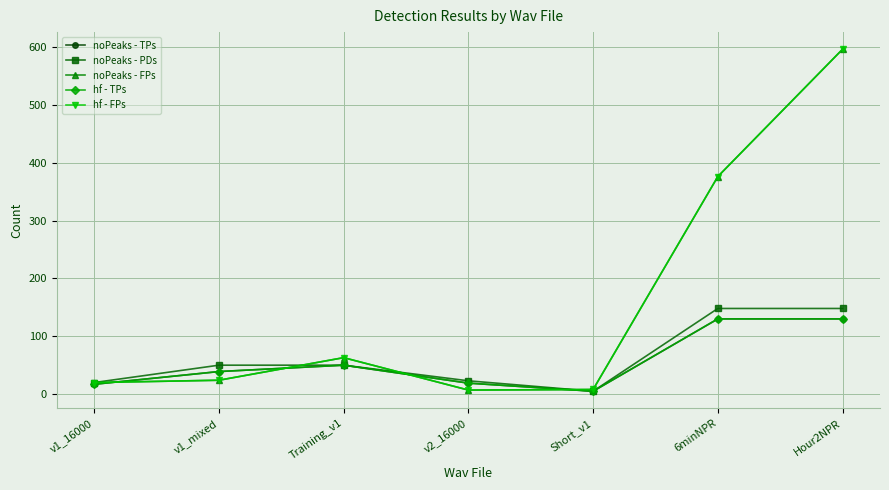

Reading right to left, list all the values displayed in this chart.

noPeaks - TPs: Hour2NPR=130	6minNPR=130	Short_v1=5	v2_16000=19	Training_v1=50	v1_mixed=39	v1_16000=17
noPeaks - PDs: Hour2NPR=148	6minNPR=148	Short_v1=5	v2_16000=23	Training_v1=50	v1_mixed=50	v1_16000=20
noPeaks - FPs: Hour2NPR=596	6minNPR=376	Short_v1=8	v2_16000=7	Training_v1=63	v1_mixed=24	v1_16000=20
hf - TPs: Hour2NPR=130	6minNPR=130	Short_v1=5	v2_16000=19	Training_v1=50	v1_mixed=39	v1_16000=17
hf - FPs: Hour2NPR=596	6minNPR=376	Short_v1=8	v2_16000=7	Training_v1=63	v1_mixed=24	v1_16000=20